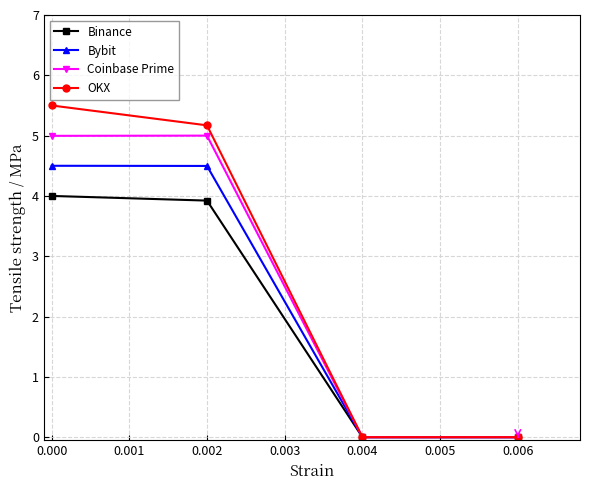

What is the highest value of the Coinbase Prime series?

5.0